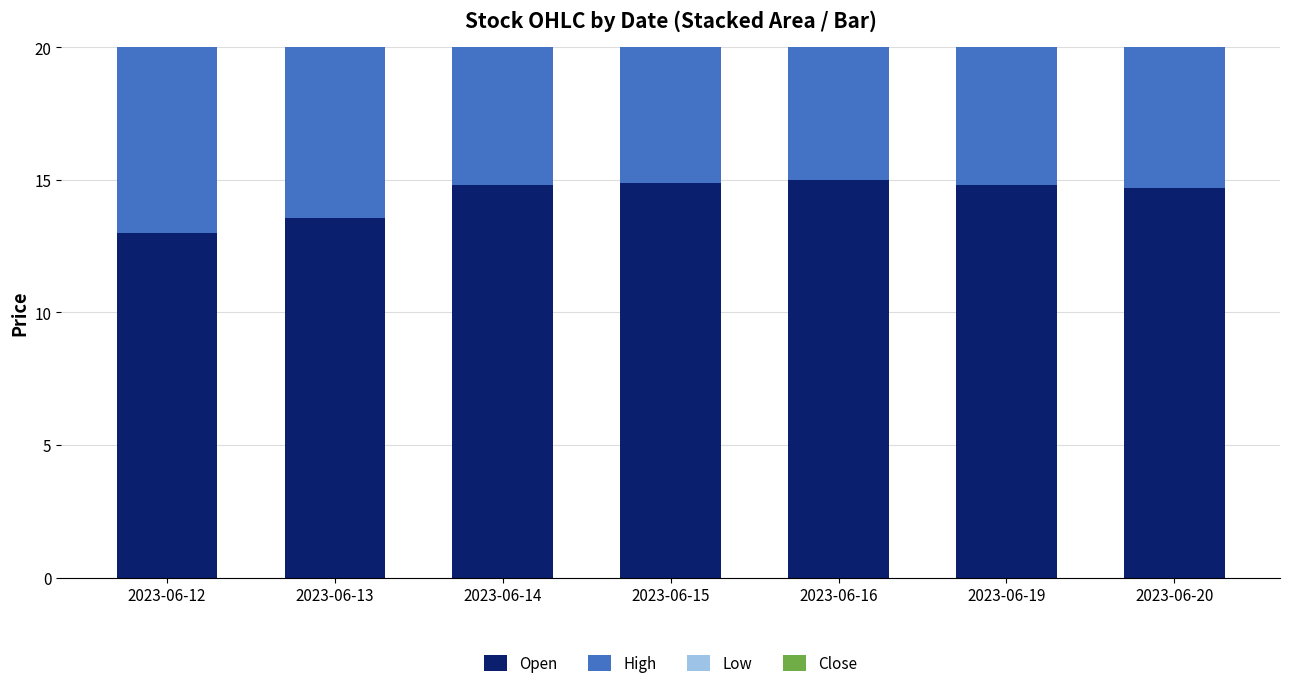

What is the average value of the Open series?

14.4